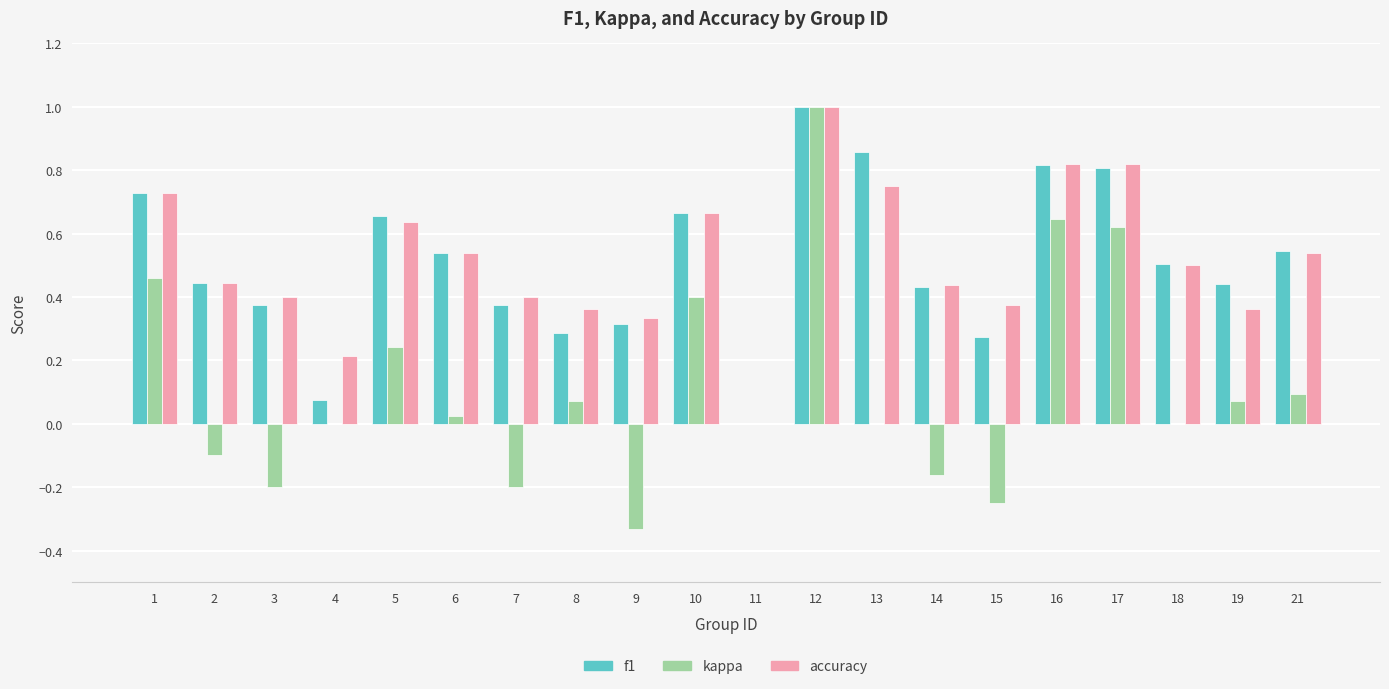

What is the sum of the f1 values at 1 and 5?

1.4